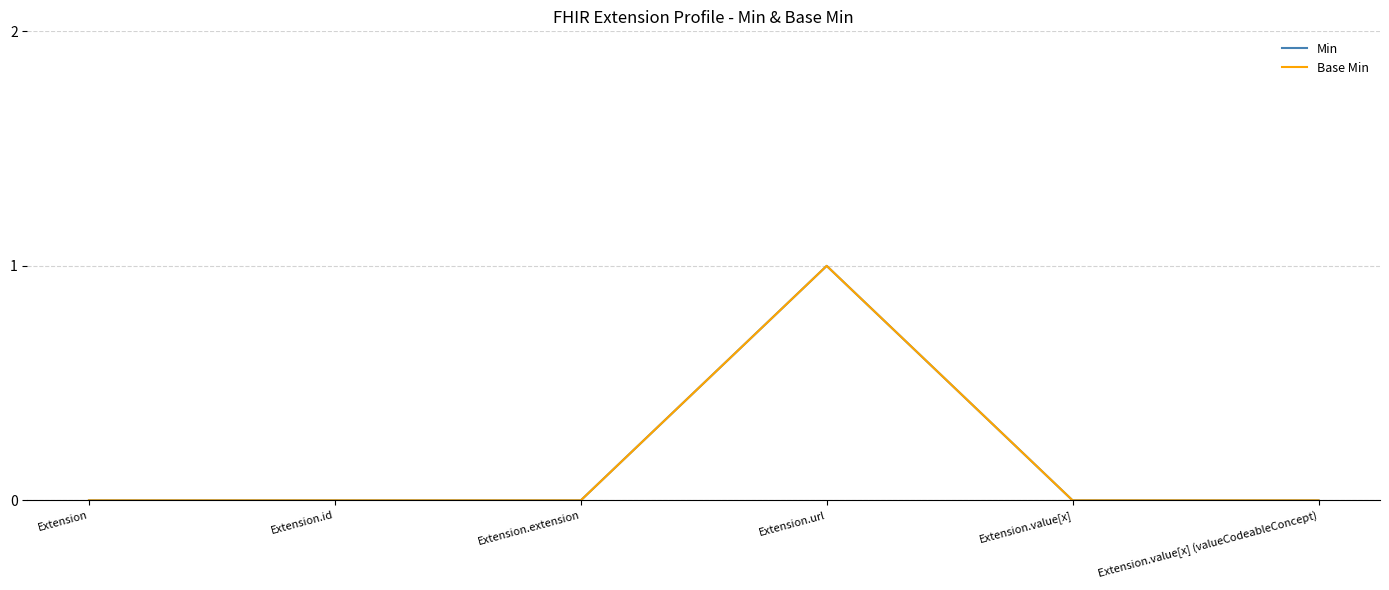

True or false: Min and Base Min intersect in this chart.

False